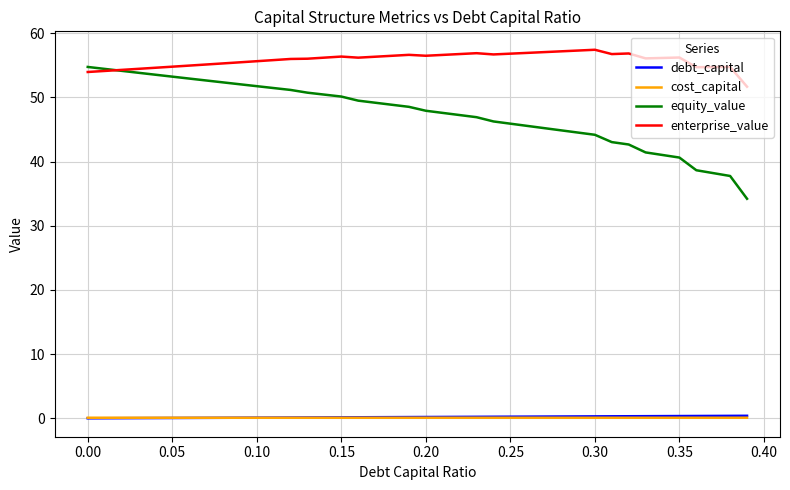

Which series has the largest total across all categories?

enterprise_value